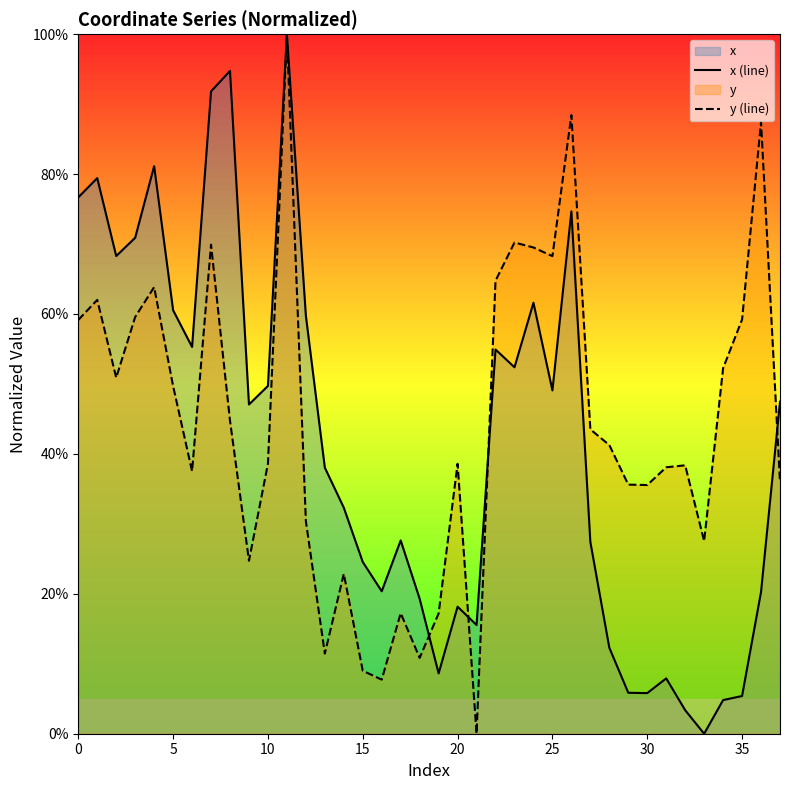

Rank the series at 25 from highest to lowest value.

y (line), x (line)